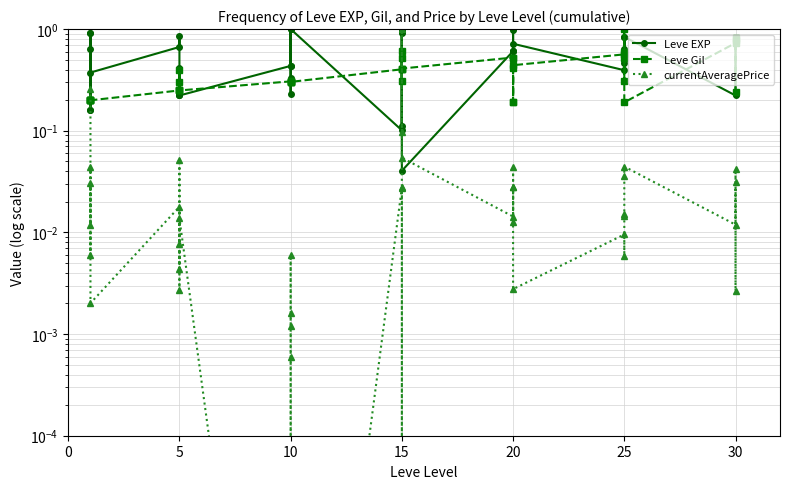

Where is the first local maximum for Leve EXP?

5